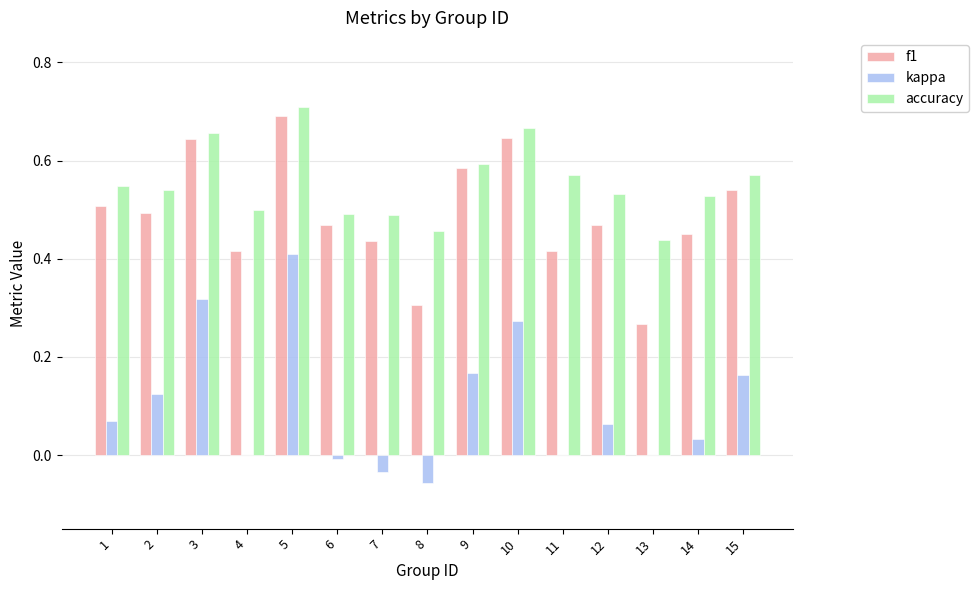

What is the total value across all series at 14?

1.0